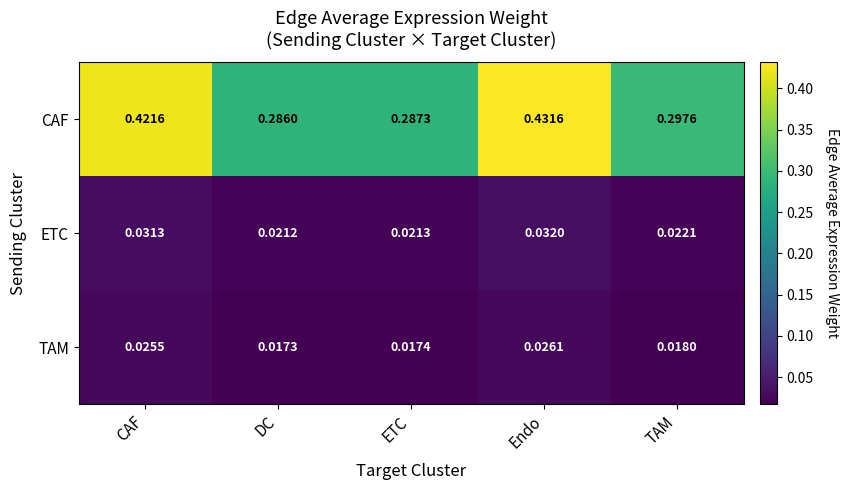

Between ETC and TAM, which series saw the biggest shift?

CAF